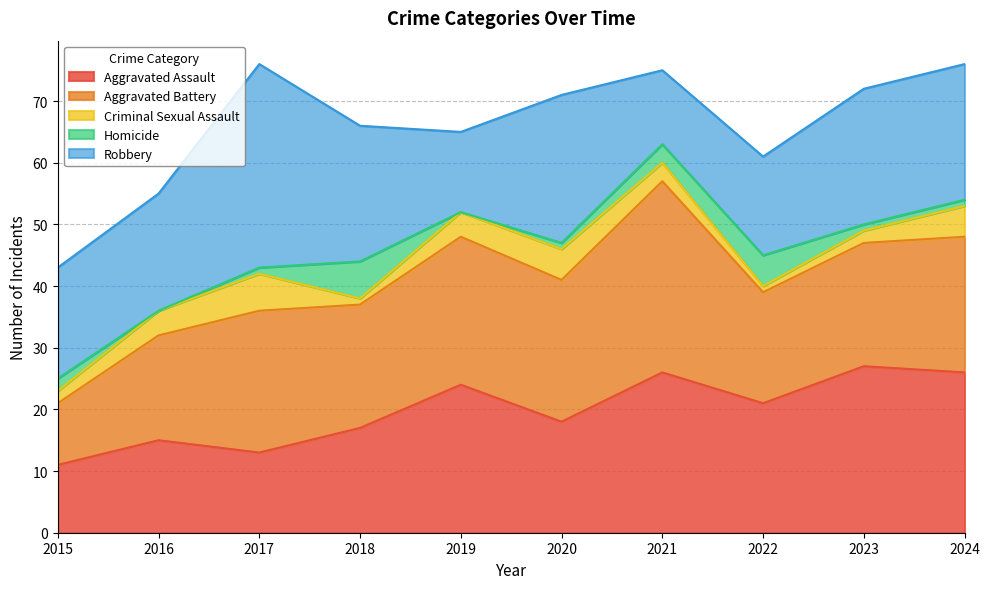

In Criminal Sexual Assault, how many points are lower than both neighbors (excluding endpoints)?

2